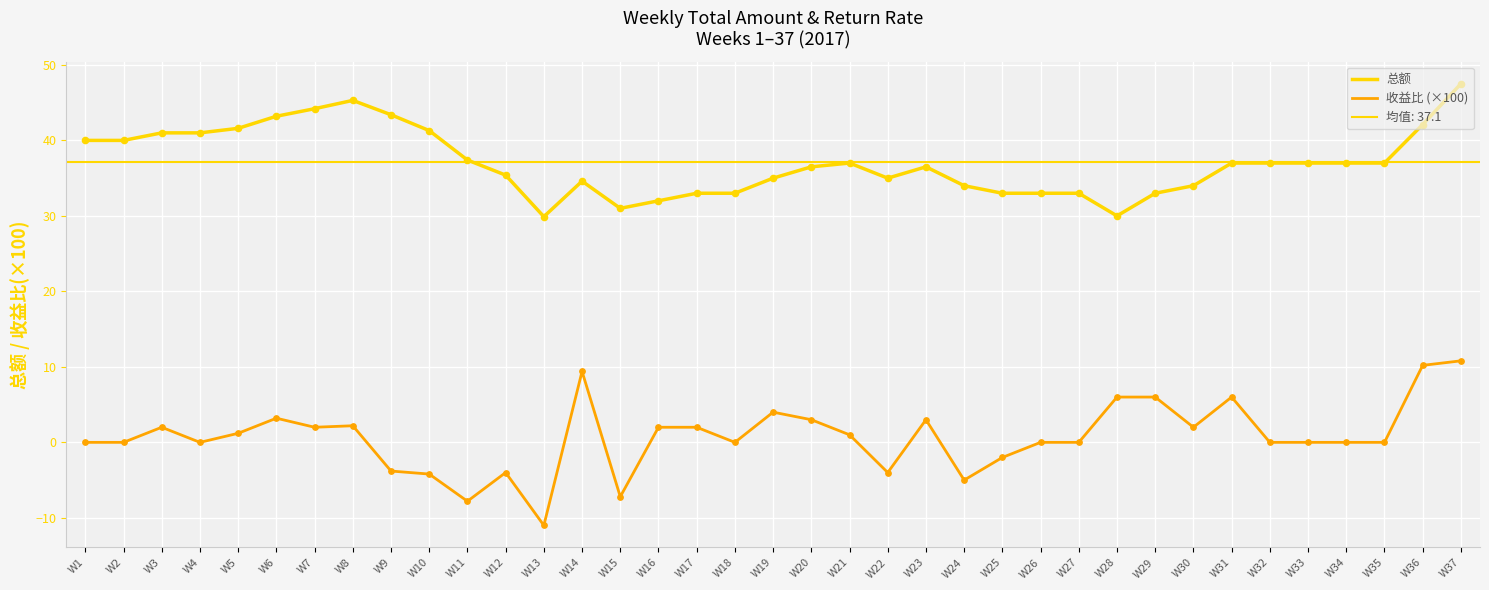

At how many categories does at least one series exceed 45?

2